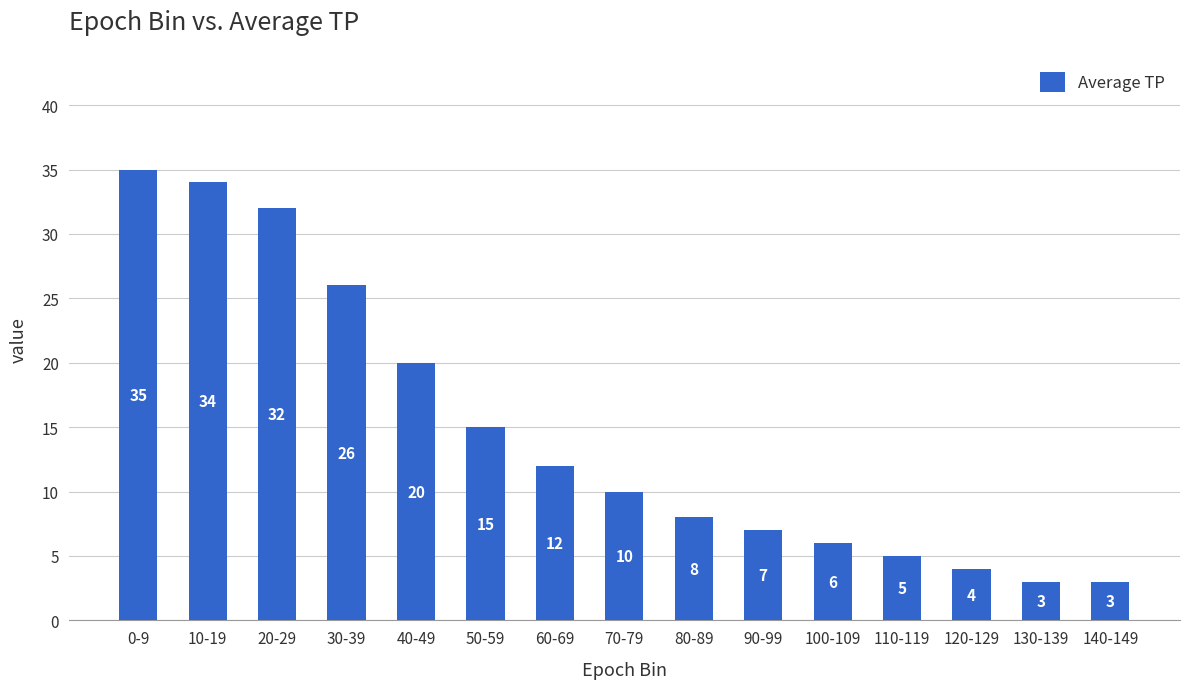

Reading right to left, what are all the values shown in this chart?

3	3	4	5	6	7	8	10	12	15	20	26	32	34	35